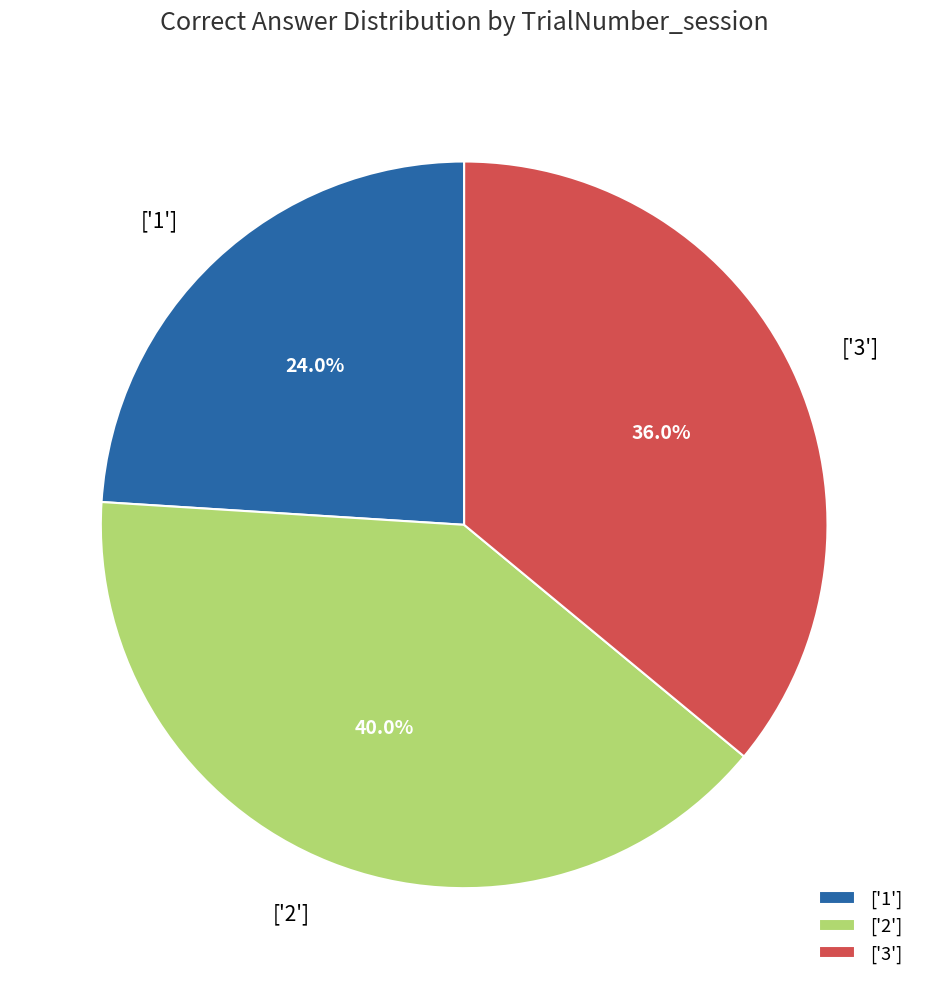

Approximately how many times larger is the value at ['1'] compared to ['3']?

0.7